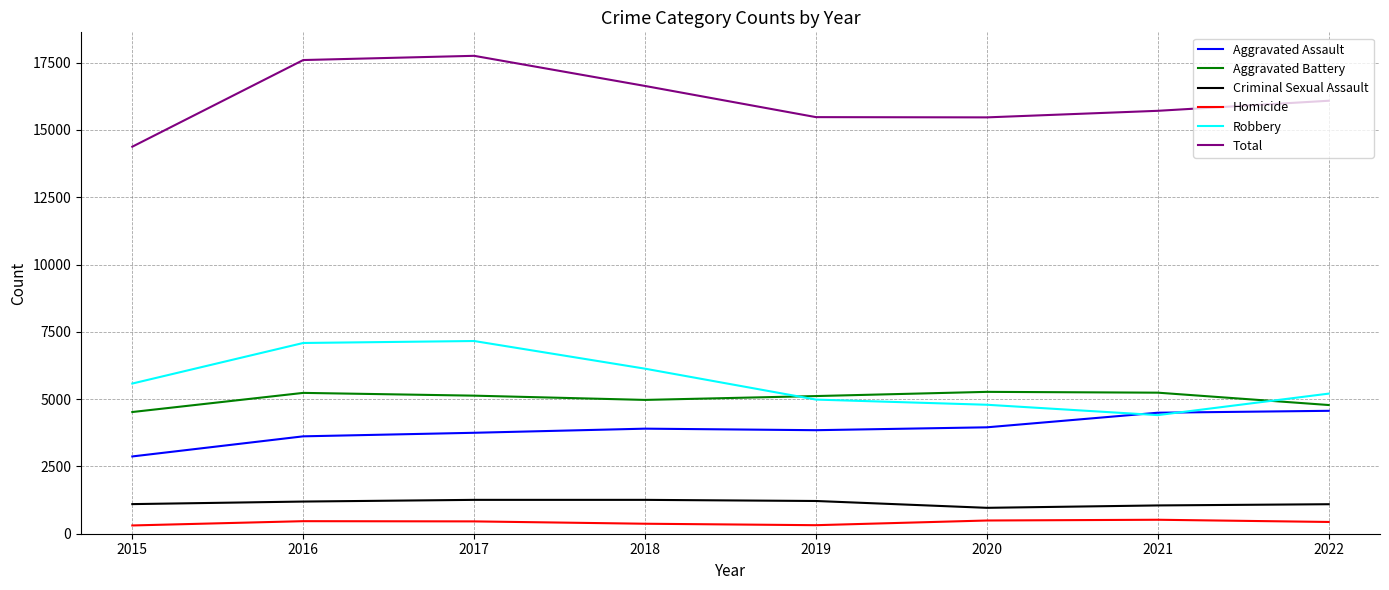

Which series has the largest total across all categories?

Total